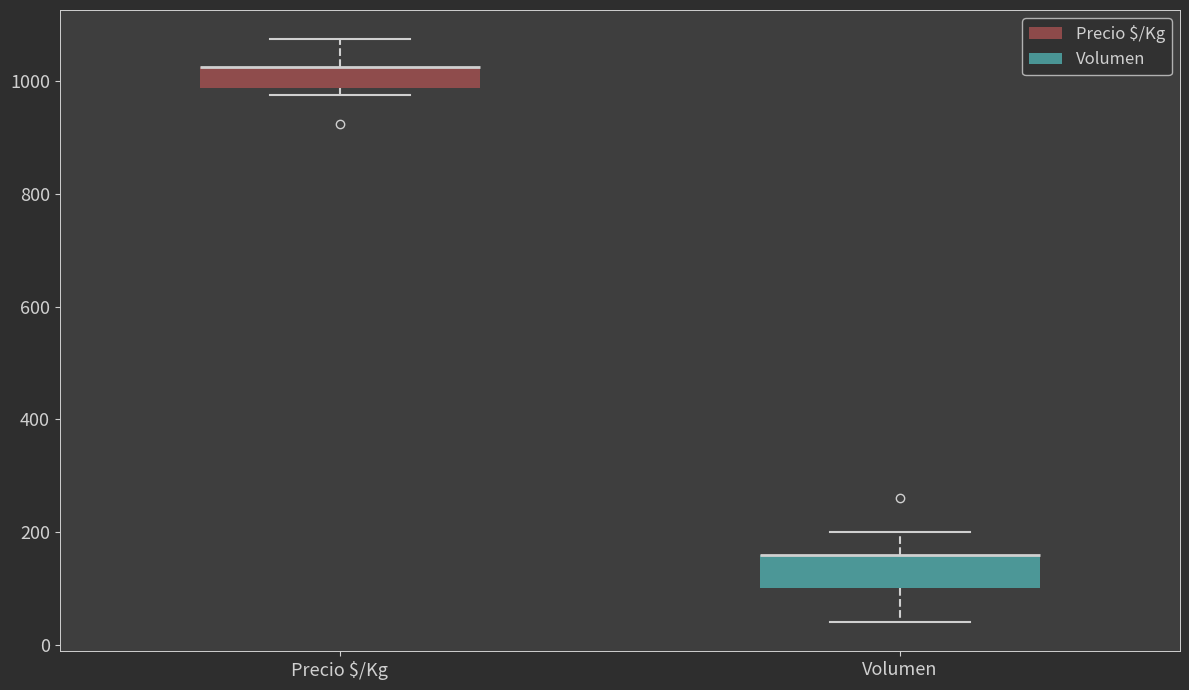

Reading left to right, transcribe this box plot: for each box, give where its median line is, the range the box spans, and where its two whiskers end, as read against the y-axis. The values are not printed on the chart, so give them approximately, as read against the axis.

Precio $/Kg: median 1020 (drawn on the box's upper edge), box 980 to 1020, whiskers 980 (just below the box's lower edge) to 1080
Volumen: median 160 (drawn on the box's upper edge), box 100 to 160, whiskers 40 to 200